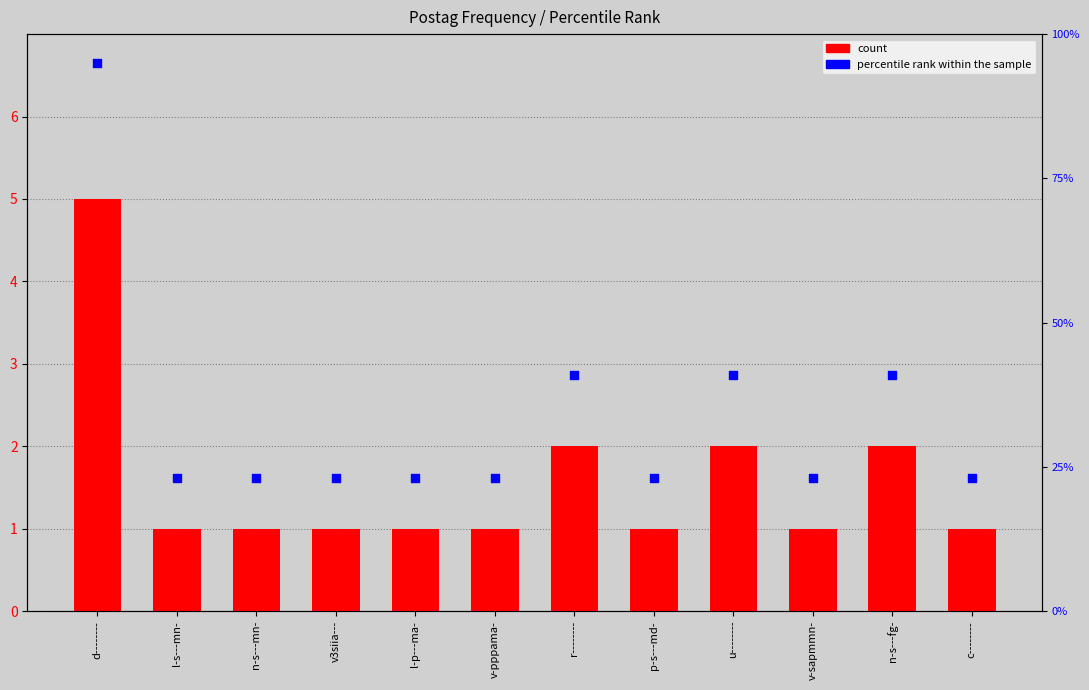

Which series reaches the maximum Y coordinate?

percentile rank within the sample